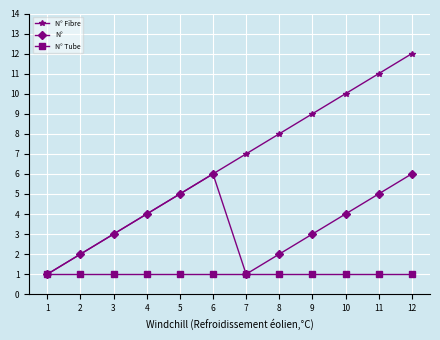

List the series in order of their overall mean, lowest first.

N° Tube, N°, N° Fibre